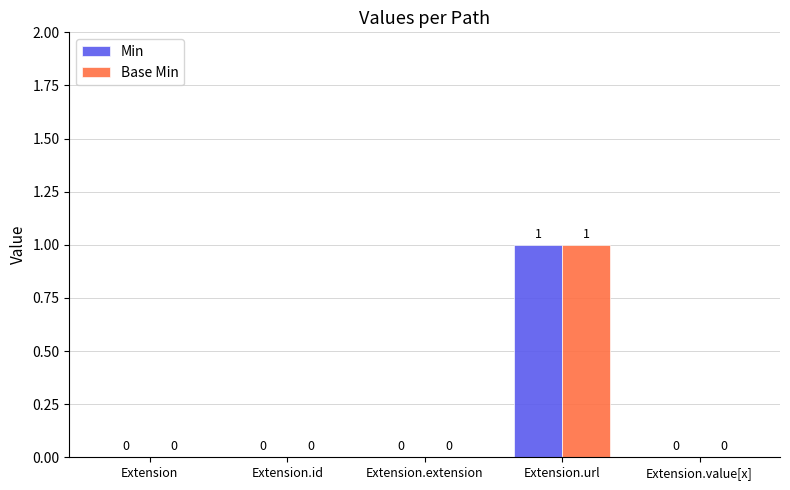

Is the value of Min at Extension.url greater than the value of Base Min at Extension.id?

Yes